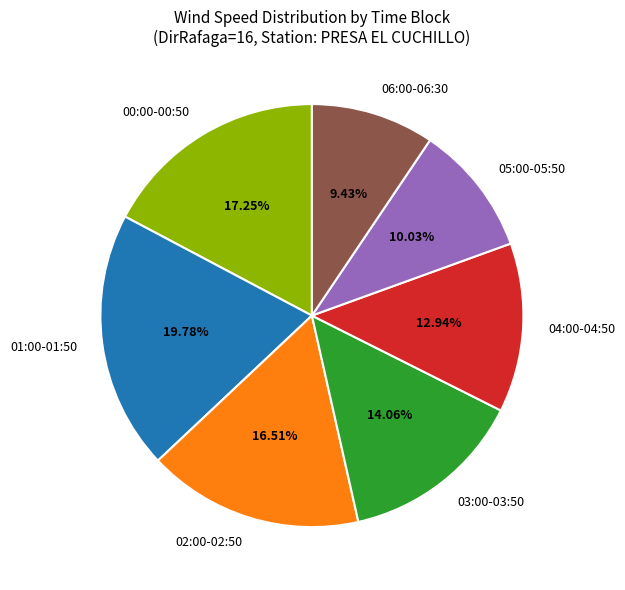

Approximately how many times larger is the value at 04:00-04:50 compared to 00:00-00:50?

0.8